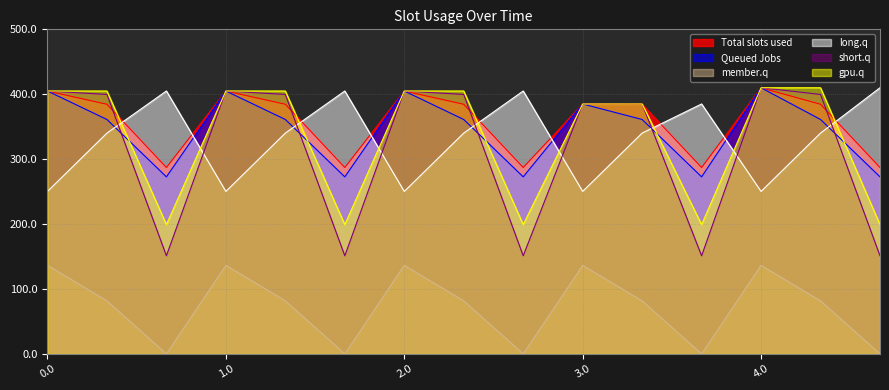

What is the spread (max minus min) of values at 2.0?

268.6